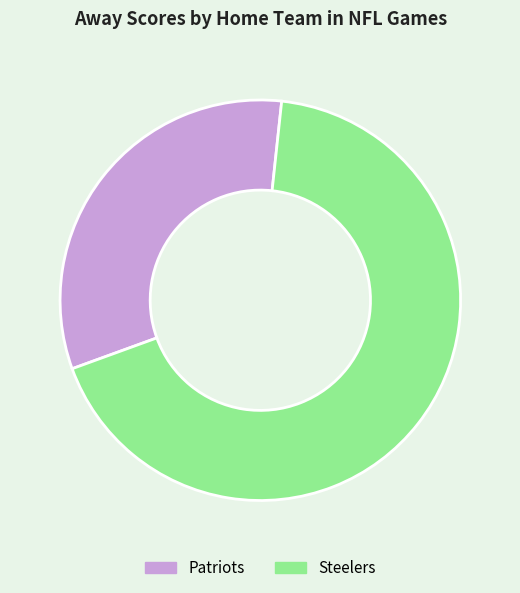

Between Steelers and Patriots, which is larger?

Steelers